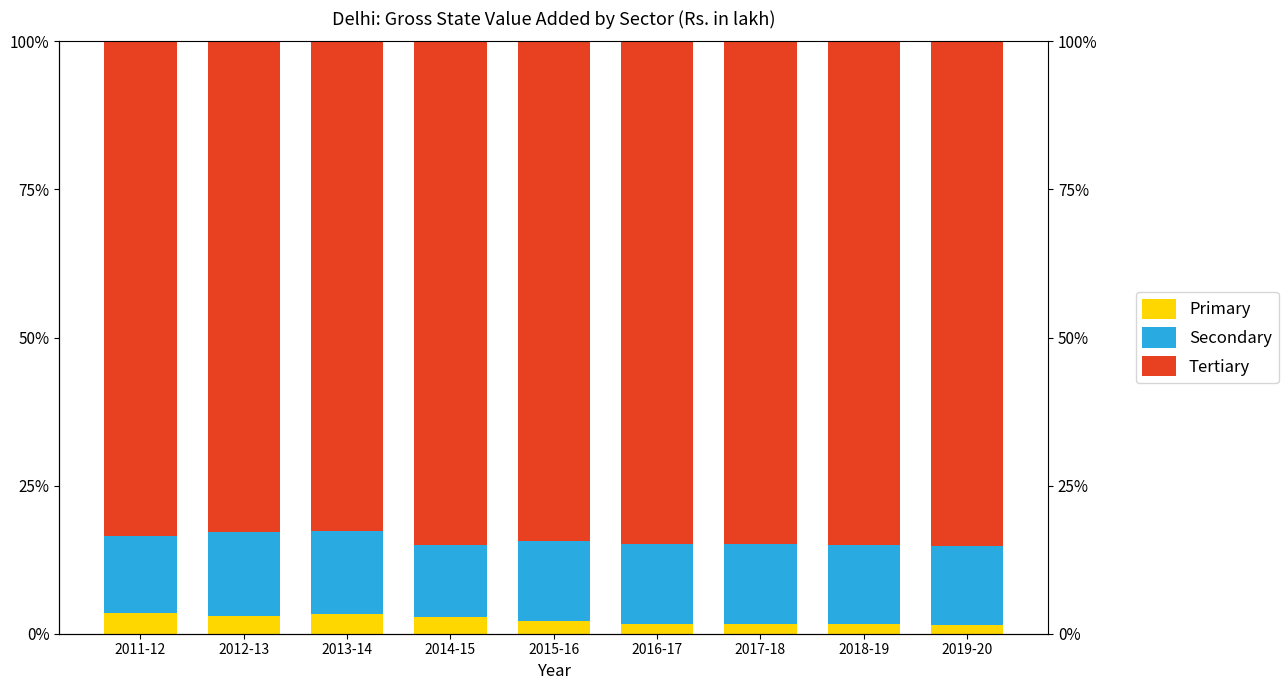

At which label does Secondary reach its peak?

2012-13